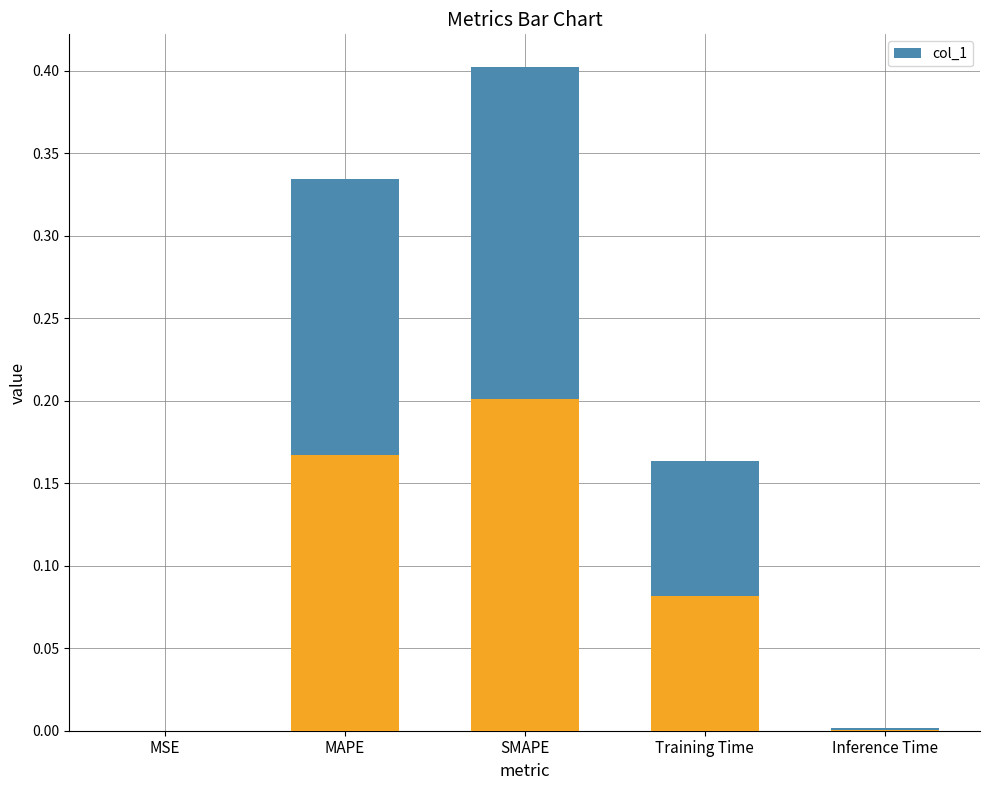

What is the difference between the maximum and minimum values?

0.4